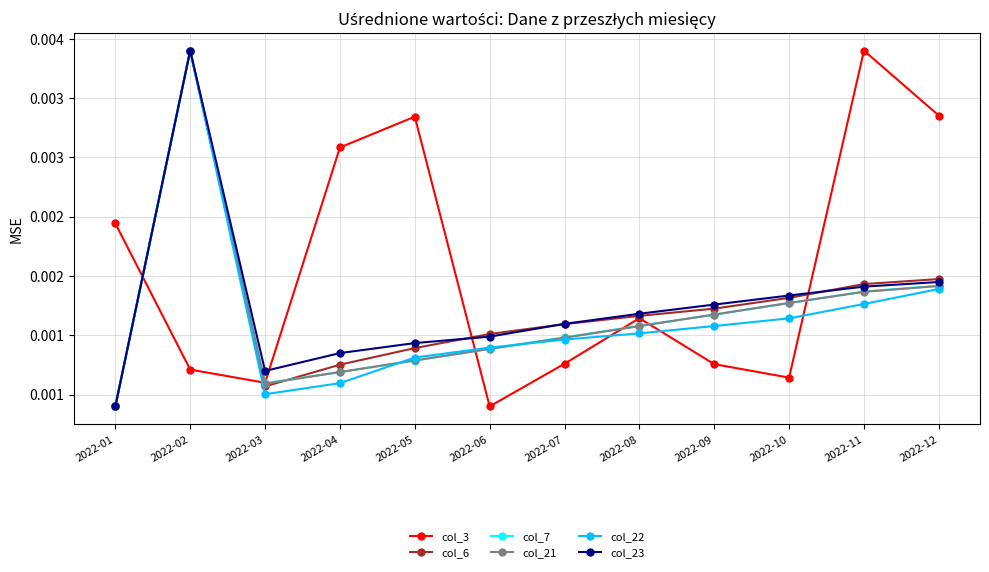

What are all the series names shown in the legend?

col_3, col_6, col_7, col_21, col_22, col_23